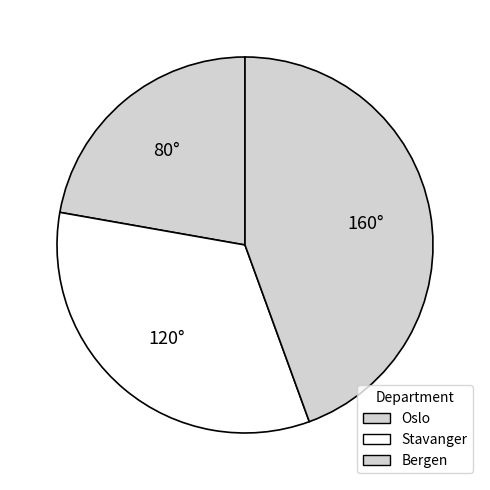

Approximately how many times larger is the value at Bergen compared to Stavanger?

1.3